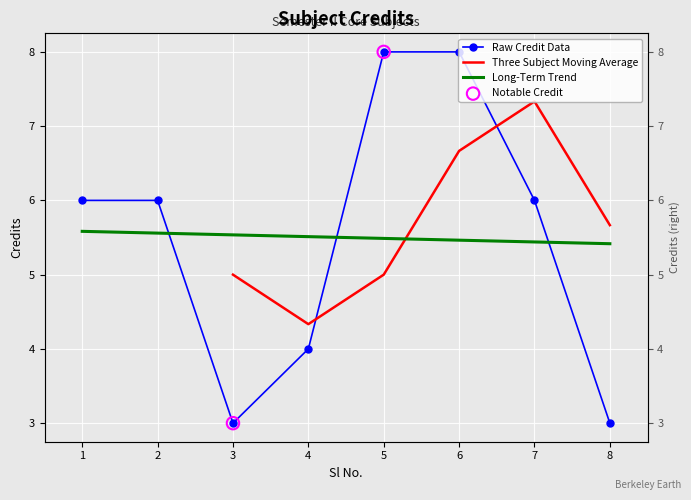

What is the change in value from 1 to 6?

+2